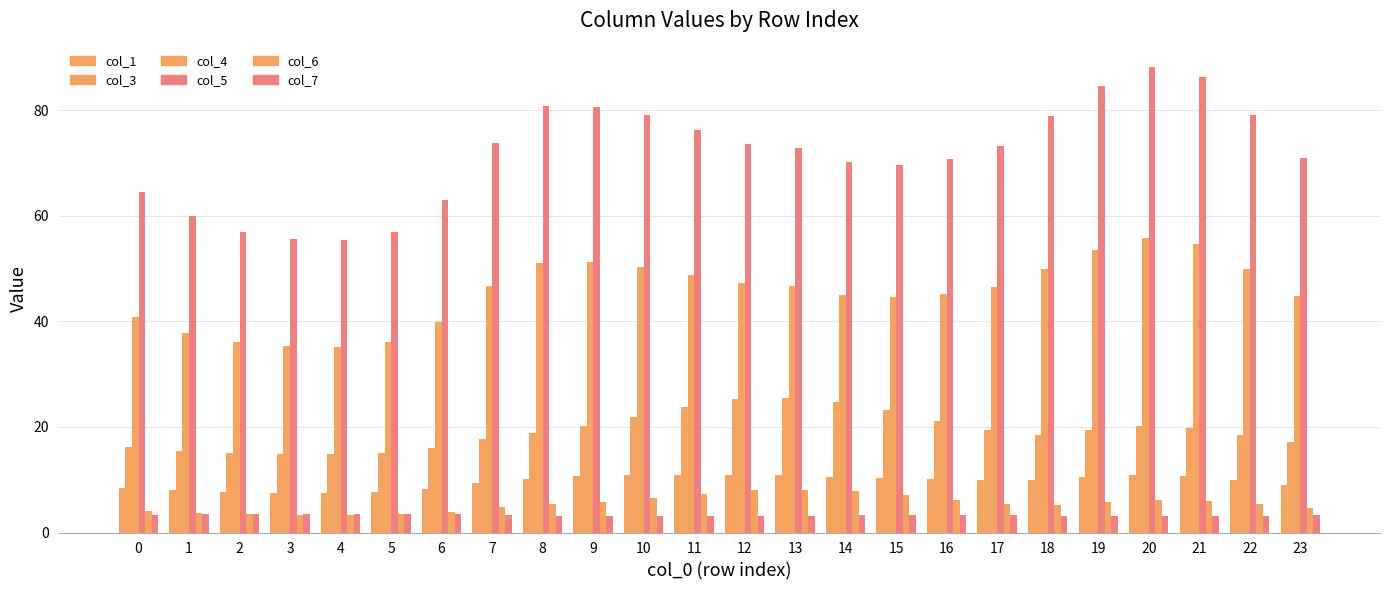

At which category does the chart reach its minimum across all series?

20